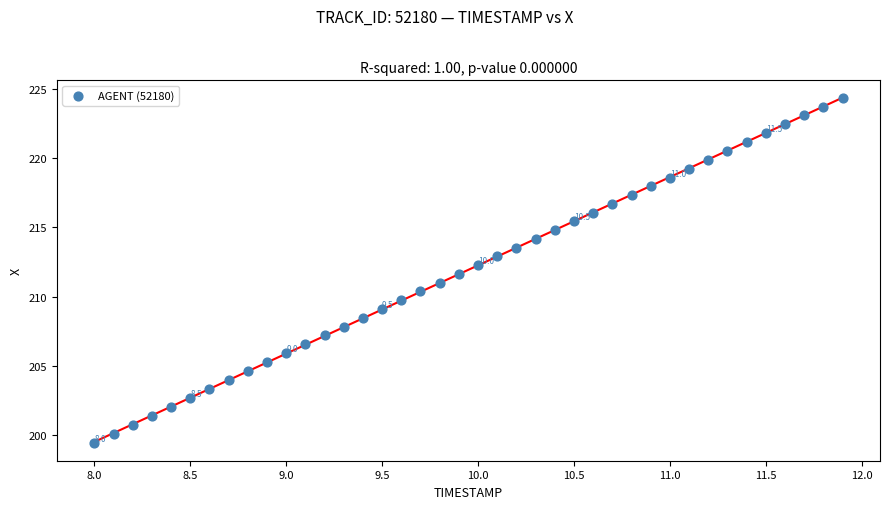

What is the range of Y values (max minus min)?

25.0